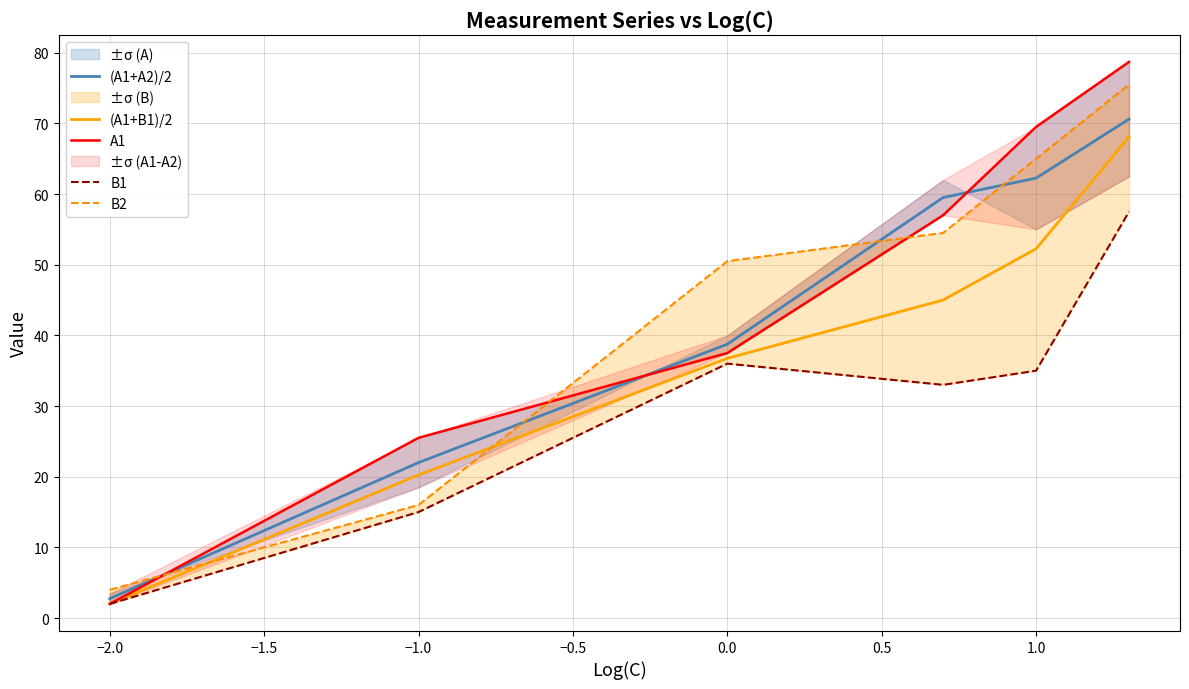

Is it true that (A1+B1)/2 equals 48.4 at 0.0?

False